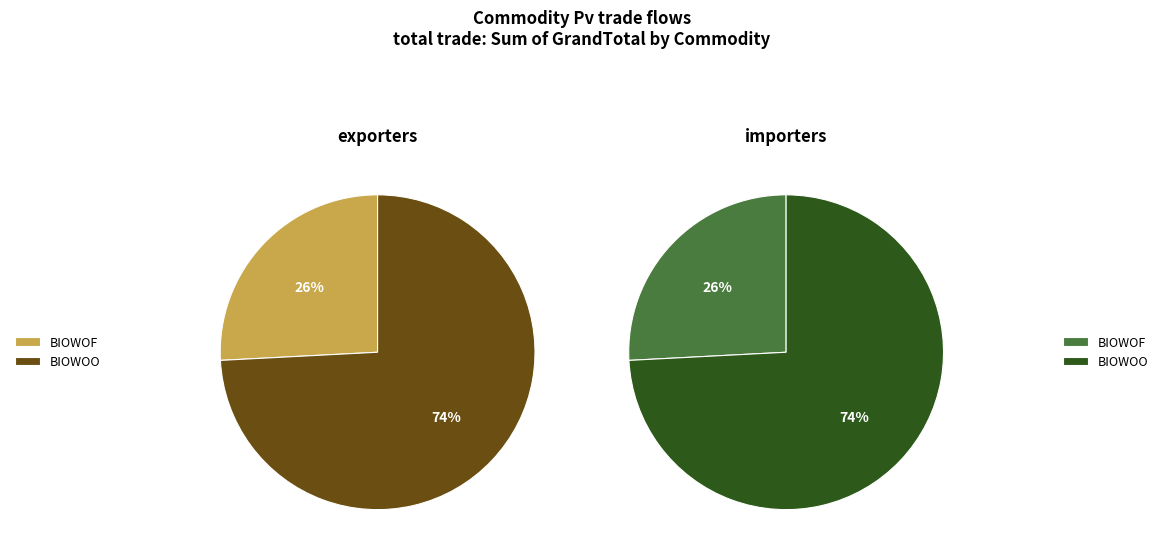

What is the largest slice in the pie chart?

BIOWOO